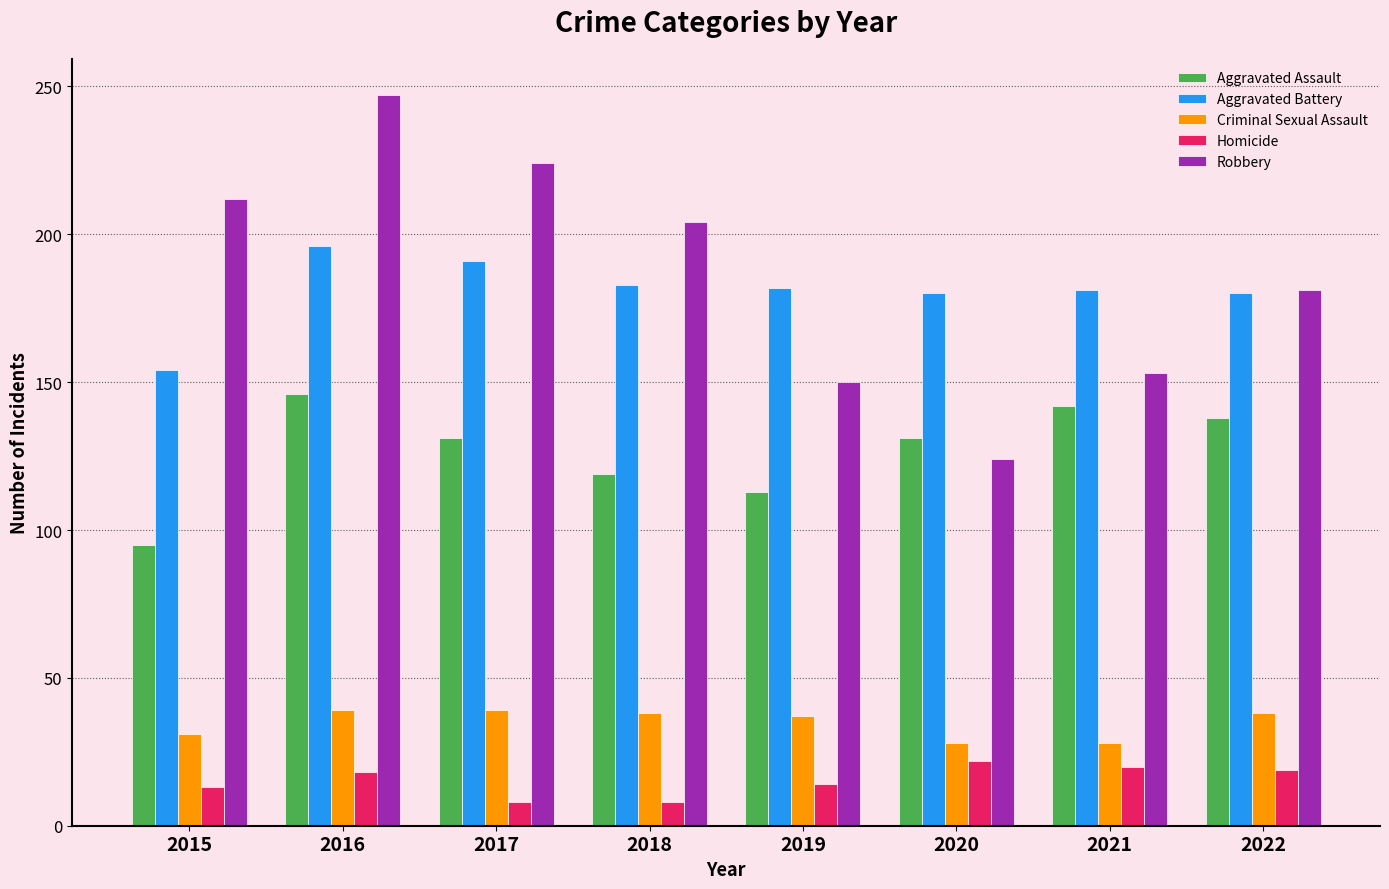

What is the maximum value shown in the chart?

247